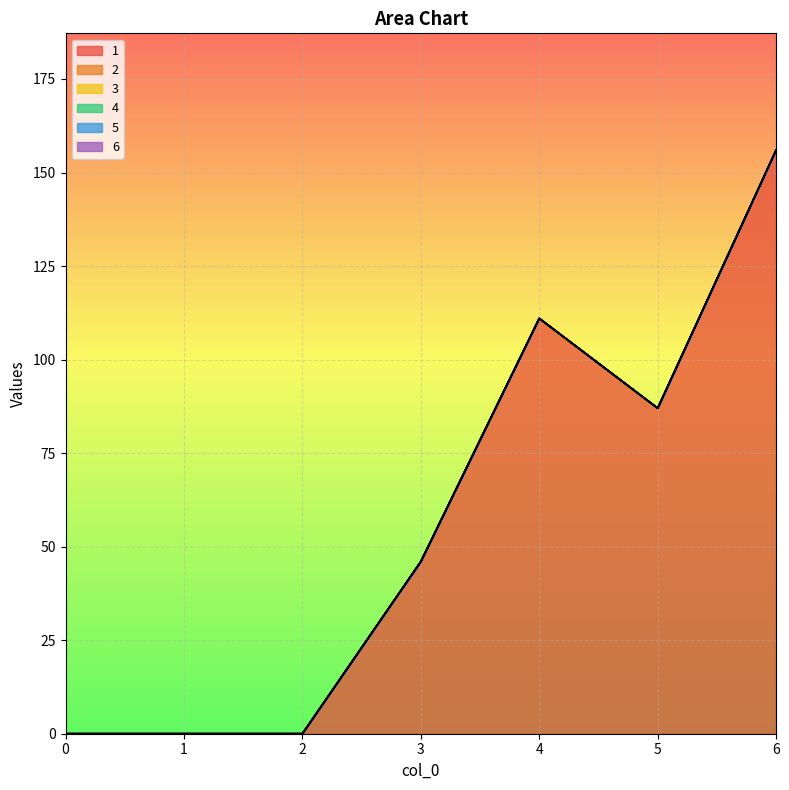

Which label corresponds to the largest value in the chart?

6